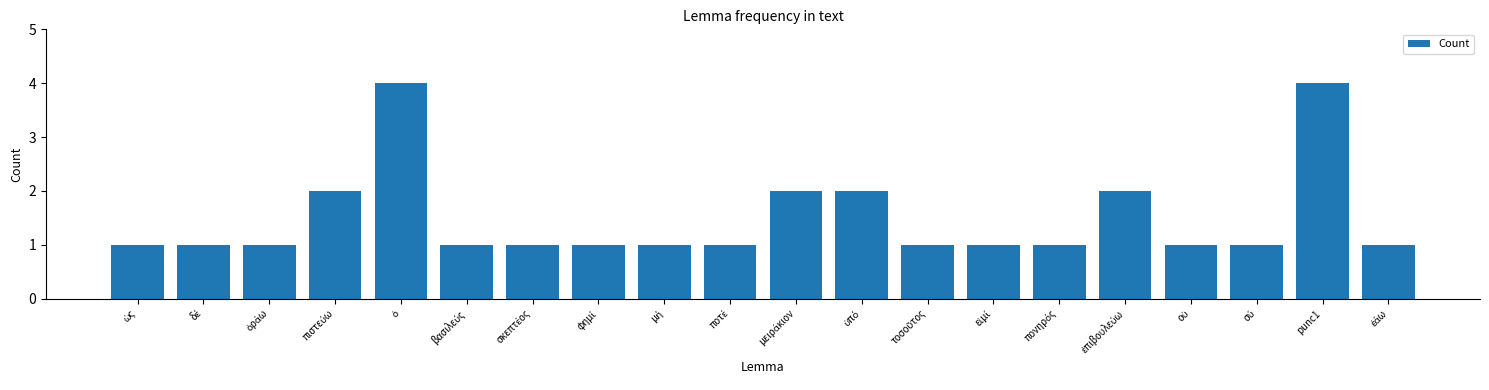

What is the value of the 14th bar from the left?

1